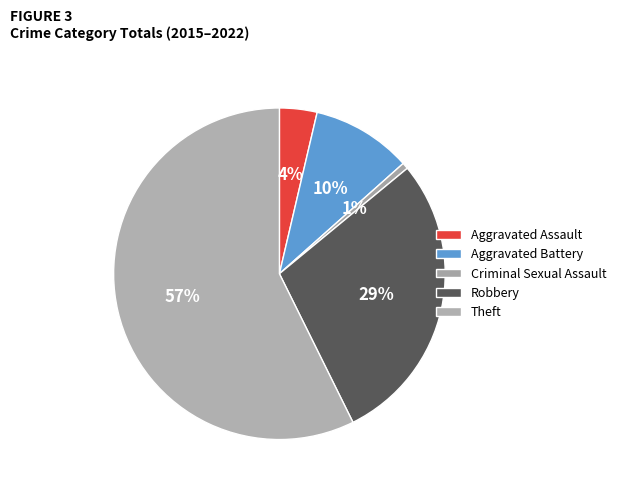

Is there any slice that represents more than half of the pie?

Yes